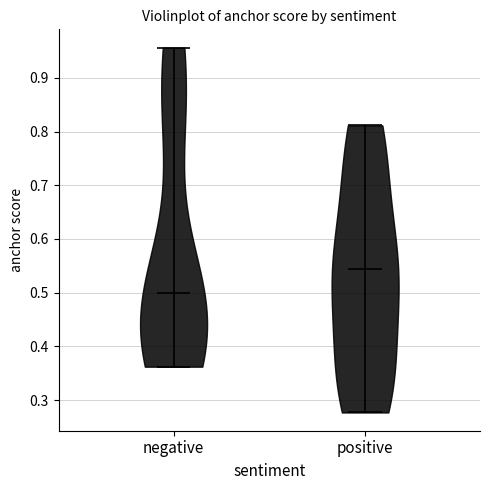

Reading left to right, read every violin against the y-axis: where its median line is, and the lowest and highest points it reaches. The values are not printed on the chart, so give them approximately, as read against the axis.

negative: median line 0.50, lowest point 0.36, highest point 0.96
positive: median line 0.54, lowest point 0.28, highest point 0.81